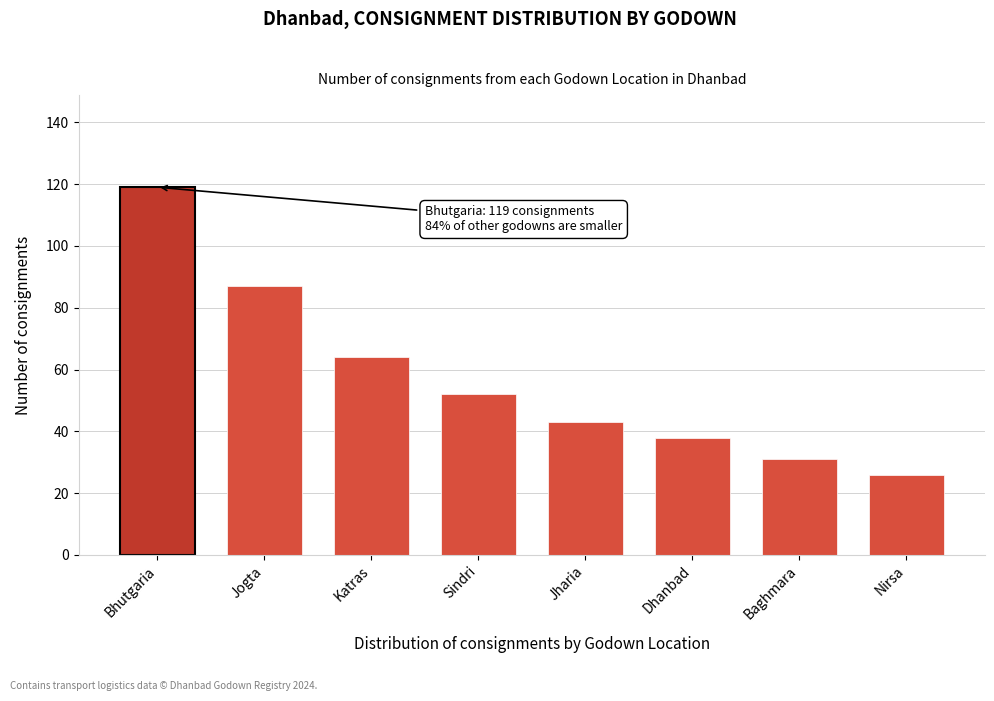

Reading left to right, extract all data points from this chart.

Bhutgaria=119	Jogta=87	Katras=64	Sindri=52	Jharia=43	Dhanbad=38	Baghmara=31	Nirsa=26